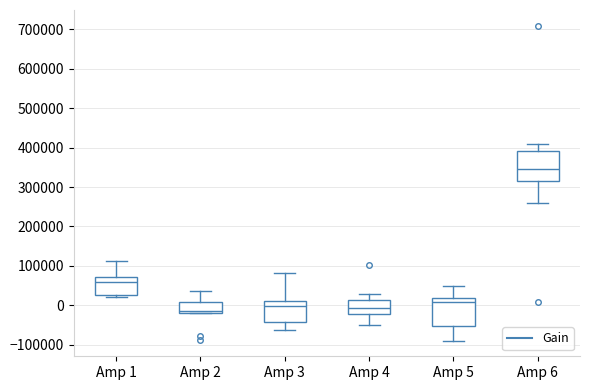

Which box's median line is the highest?

Amp 6